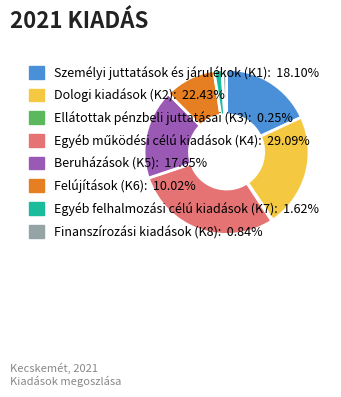

Is the sum of Dologi kiadások (K2) and Személyi juttatások és járulékok (K1) greater than half?

No